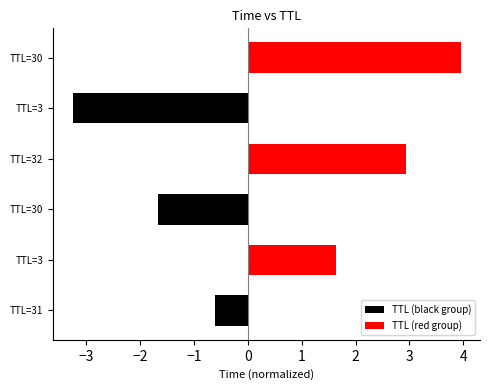

Which category has the highest value across all series?

TTL=3